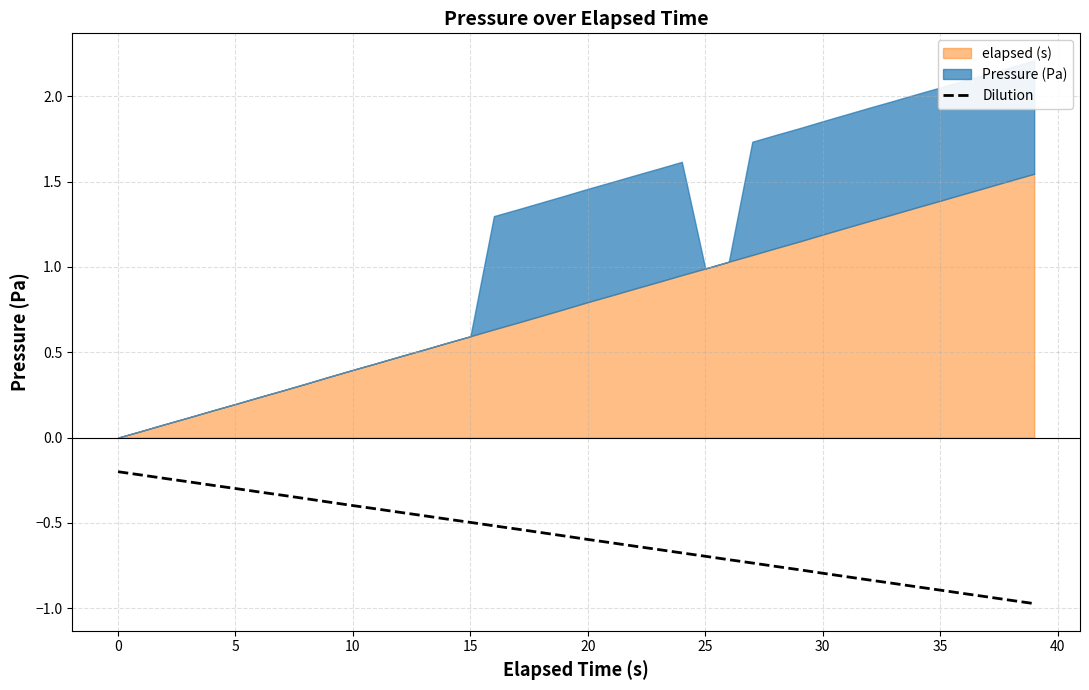

Is it true that the value at 14 is -0.5?

True